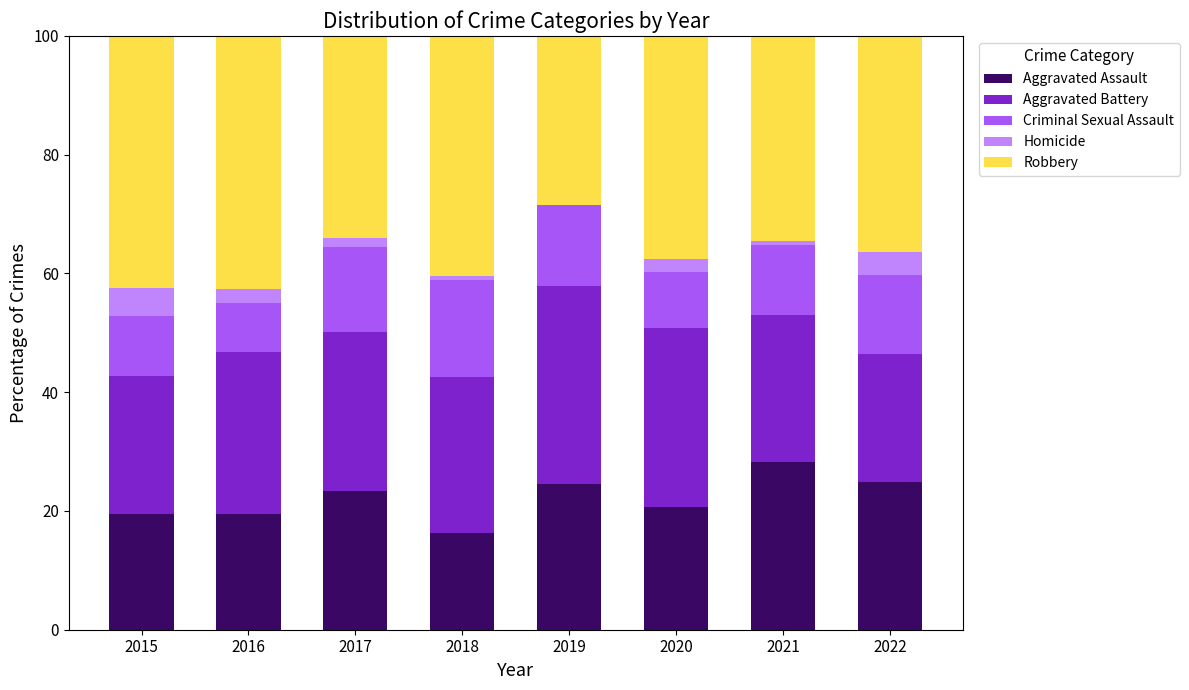

What is the total value across all series at 2016?

100.0